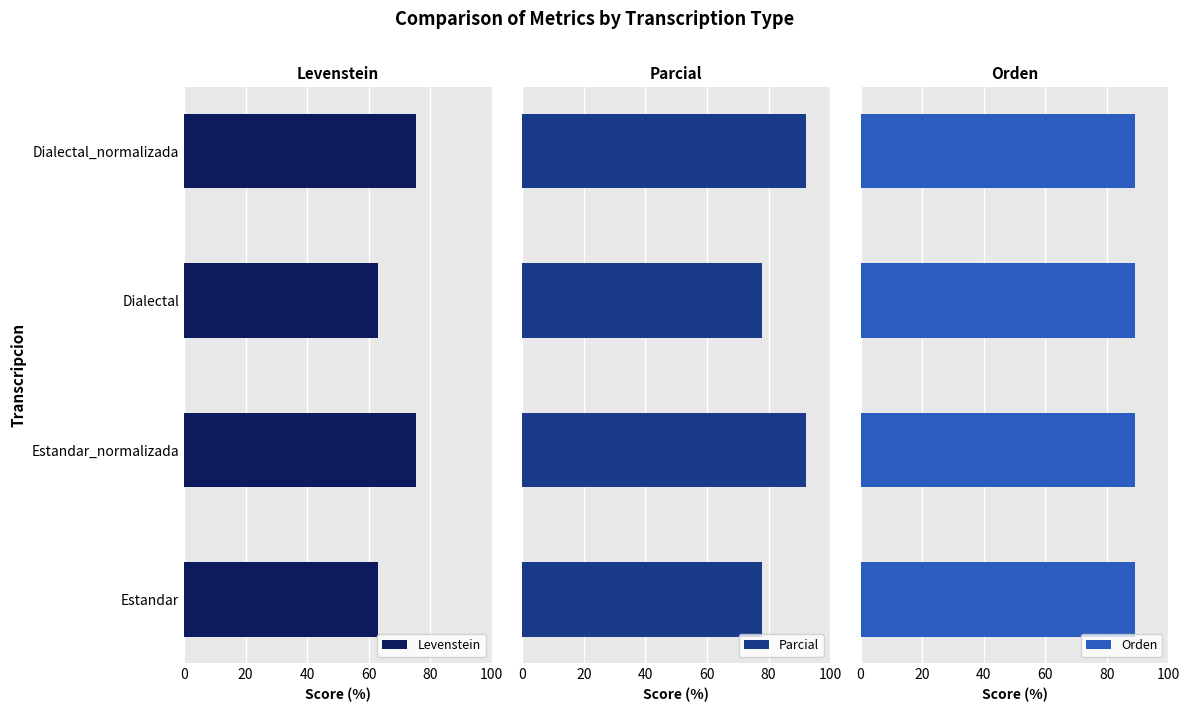

Is it true that Levenstein equals 110.1 at Dialectal?

False